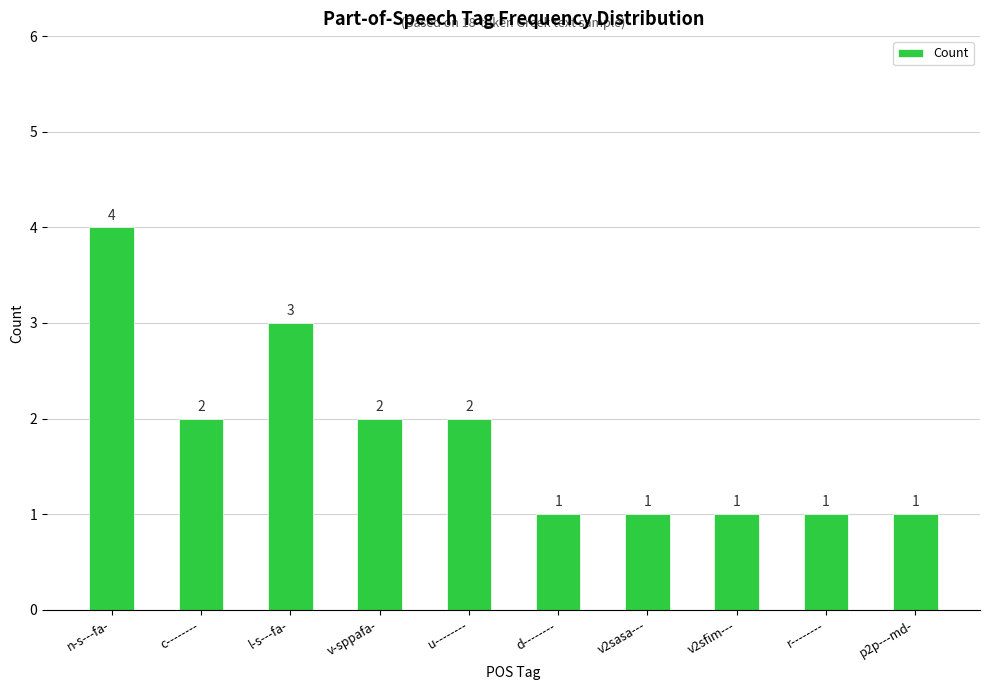

The chart shows a value of 4 at n-s---fa-. True or false?

True